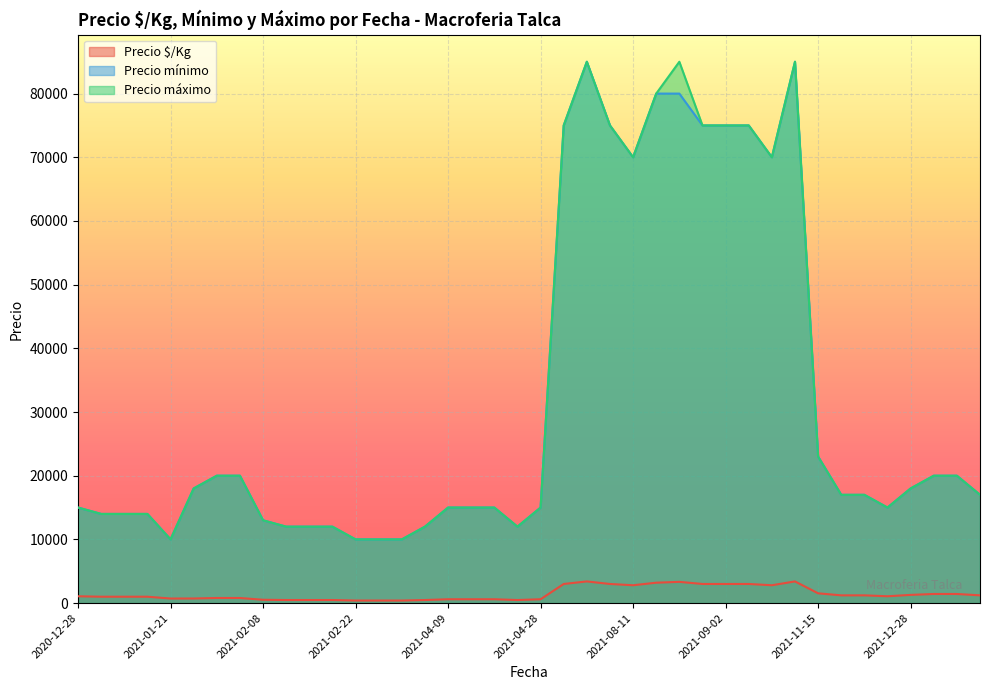

How many data points in Precio $/Kg are above 1071?

18